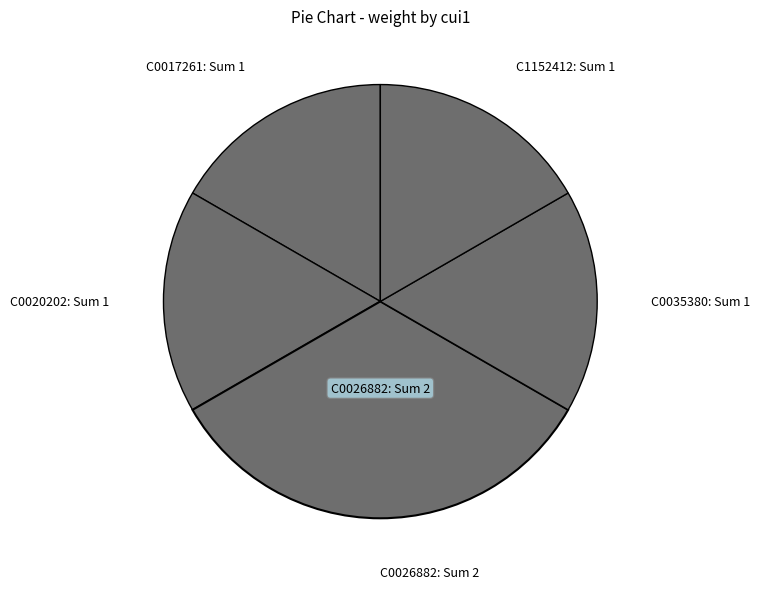

Combined, do C0020202: Sum 1 and C0035380: Sum 1 account for over 50%?

No